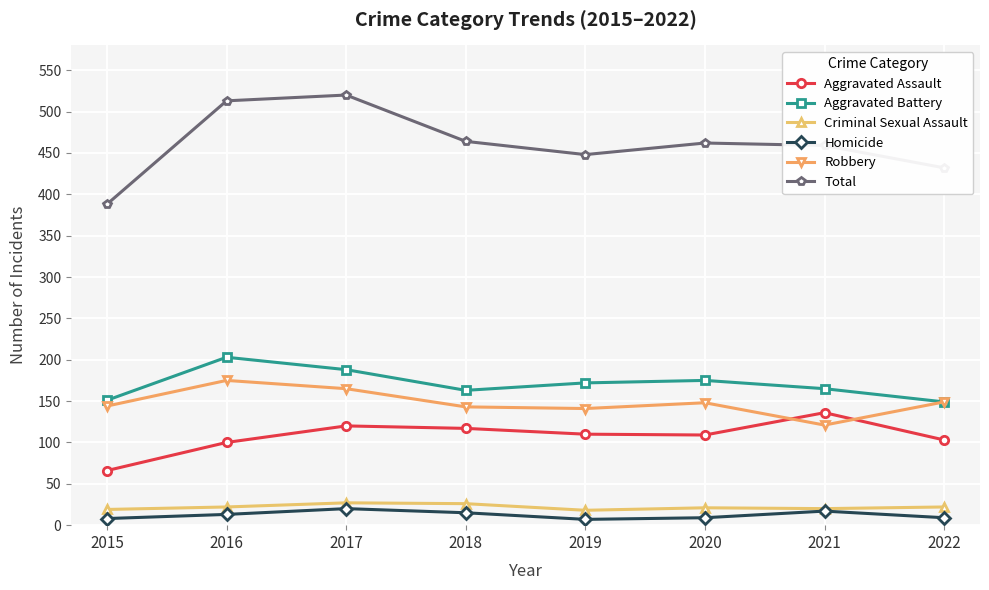

True or false: Aggravated Assault and Homicide intersect in this chart.

False